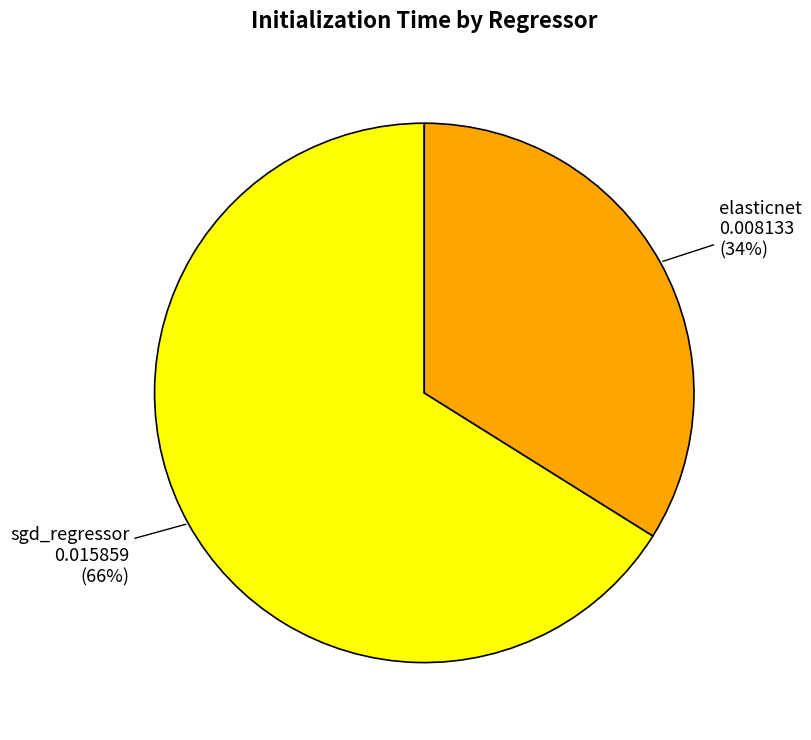

Is there a majority slice in this chart?

Yes